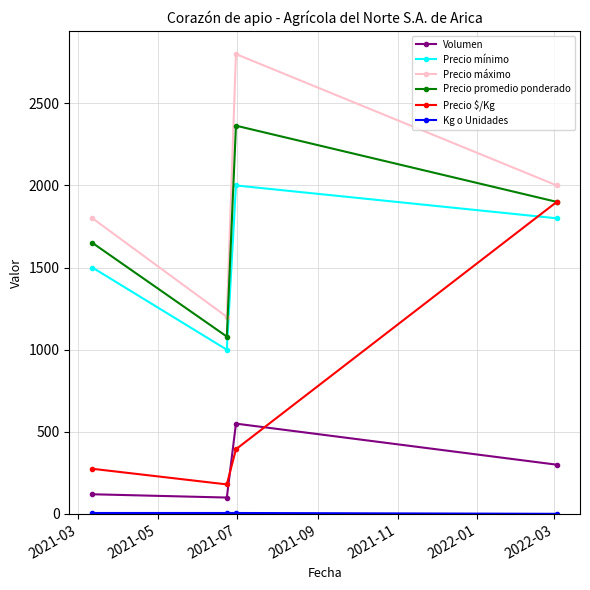

What is the minimum value for Precio mínimo?

1000